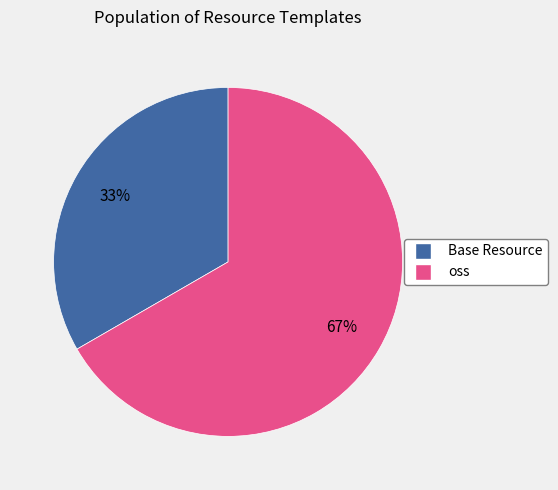

Approximately how many times larger is the value at oss compared to Base Resource?

2.0